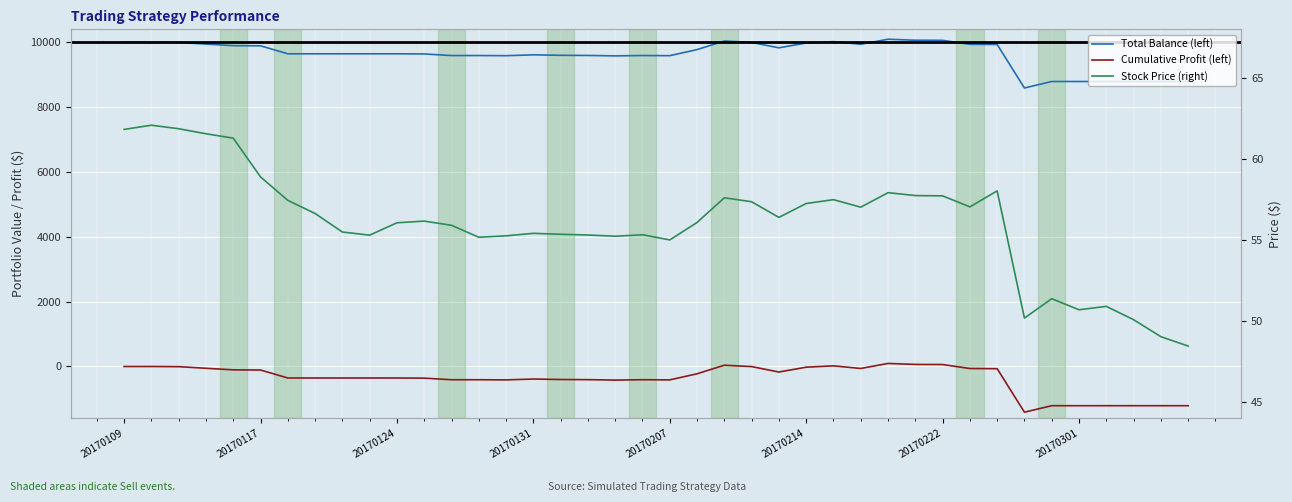

List the series in order of their peak value, highest first.

Total Balance (left), Cumulative Profit (left), Stock Price (right)